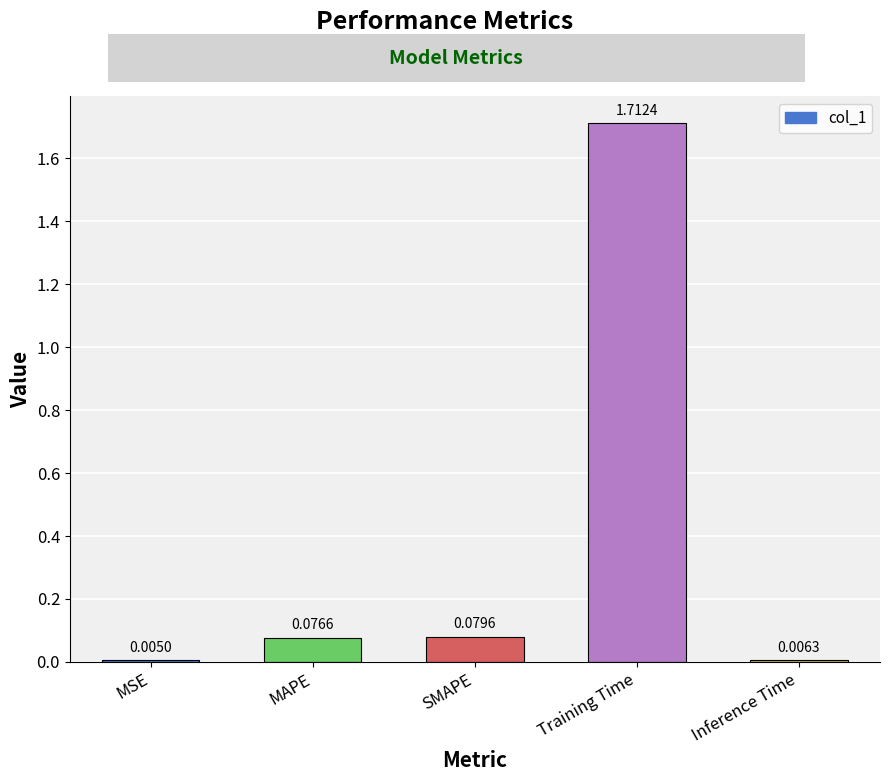

What is the change in value from MSE to Training Time?

+1.7